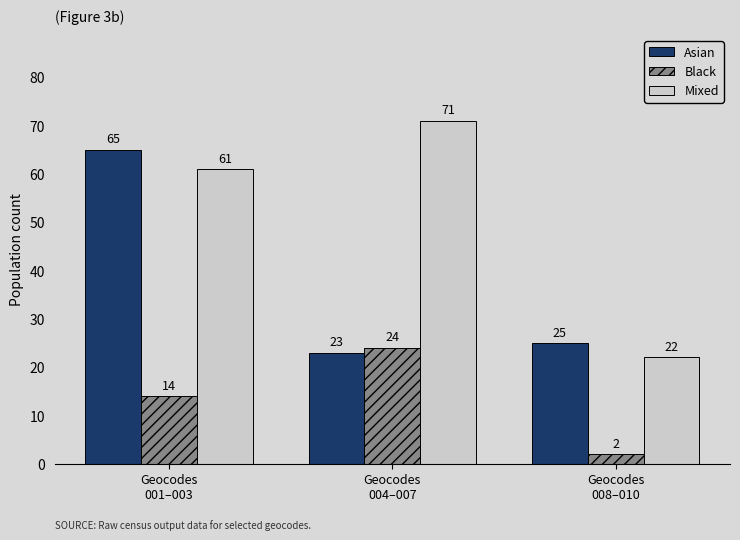

The Mixed series shows 86 at Geocodes
001–003. True or false?

False